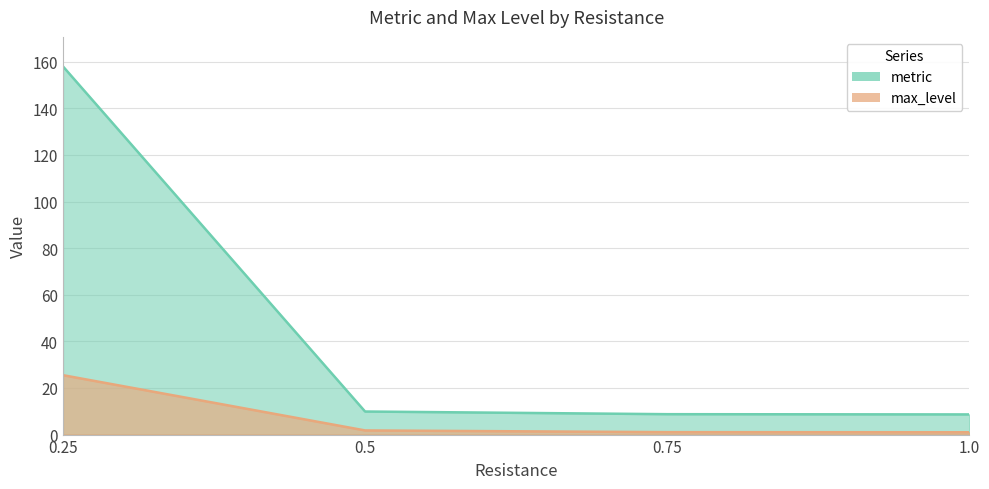

True or false: max_level has more than 2 interior local peaks.

False